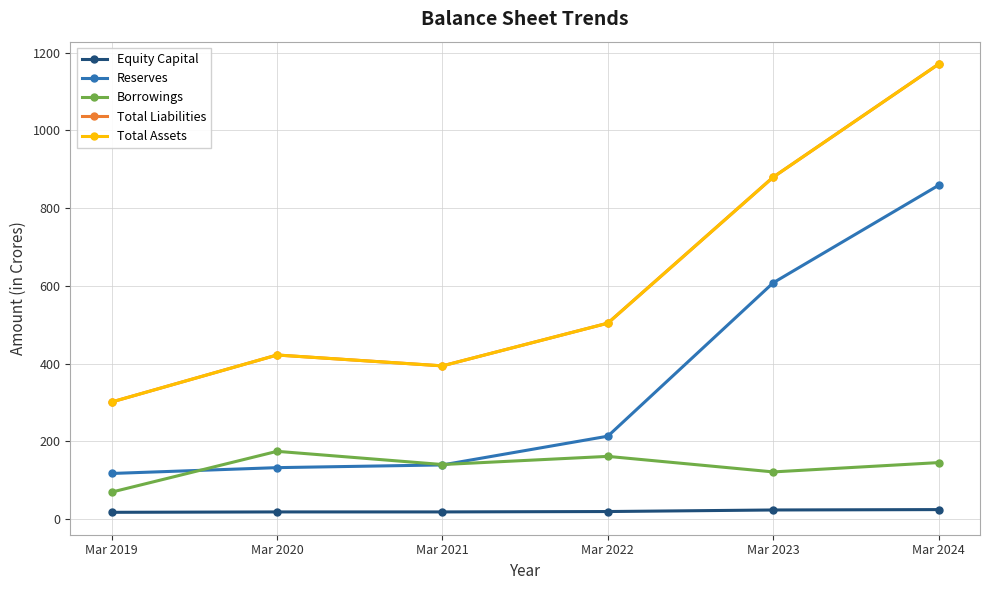

Does the chart have visible grid lines?

Yes